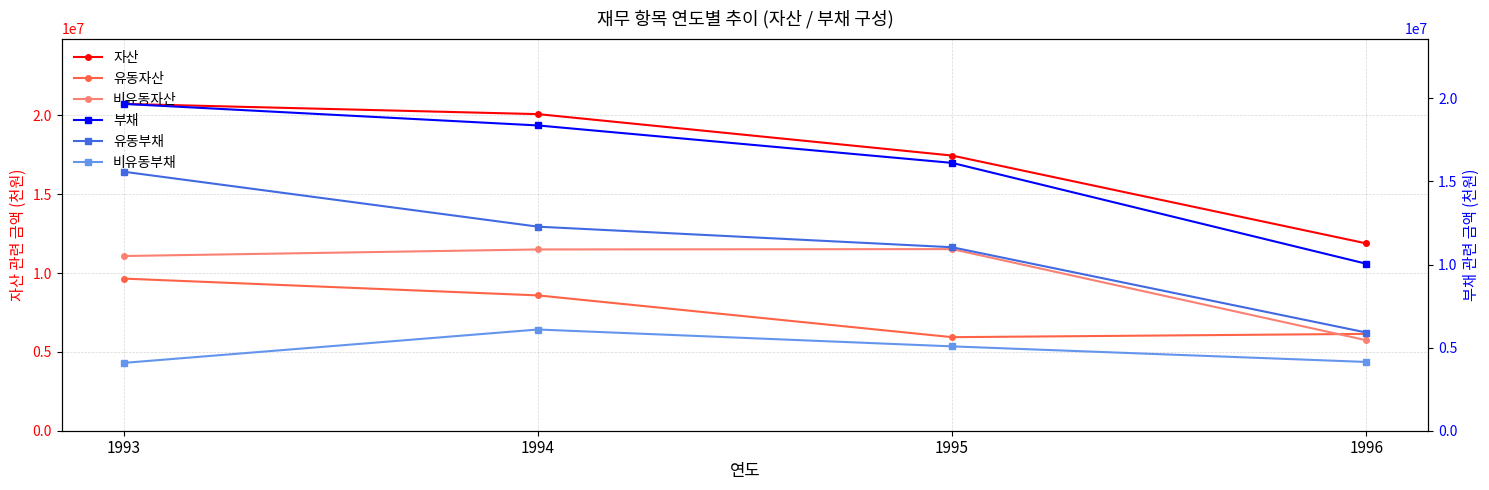

True or false: 자산 and 유동부채 intersect in this chart.

False